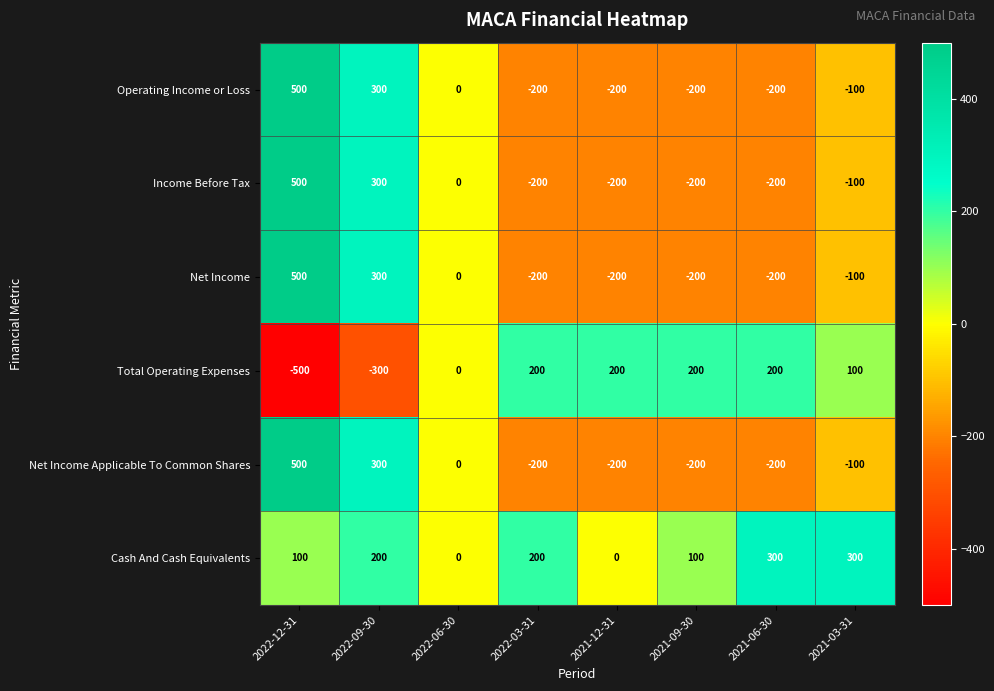

What is the smallest value displayed?

-500